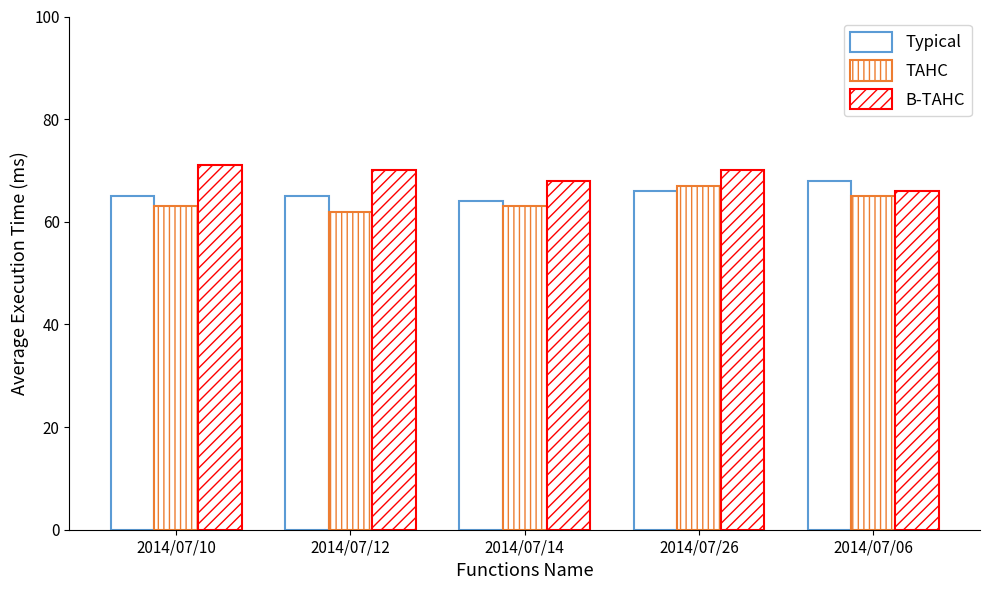

At which category does the chart reach its peak across all series?

2014/07/10